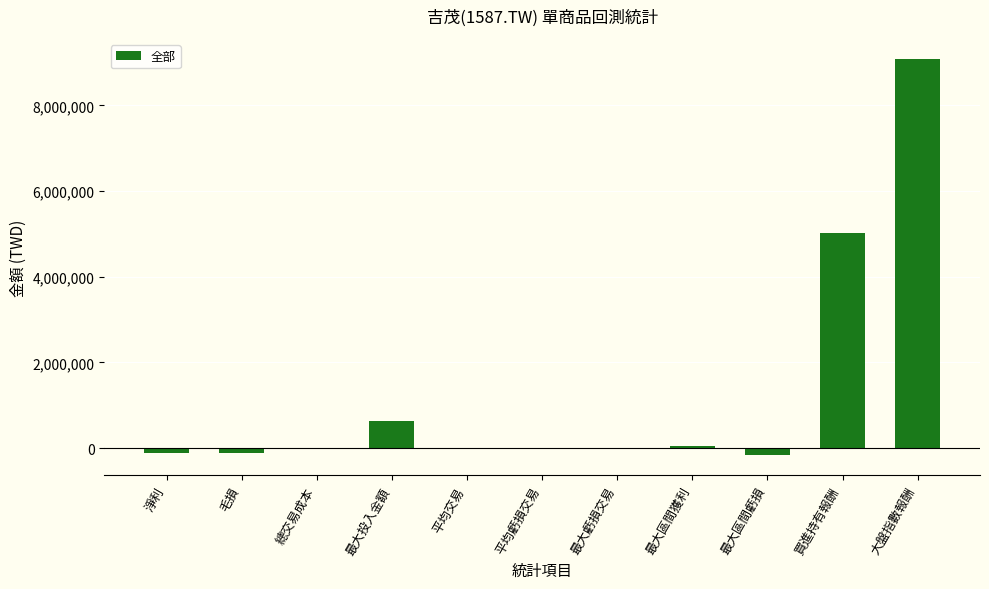

At which label is the value closest to 4459545?

買進持有報酬